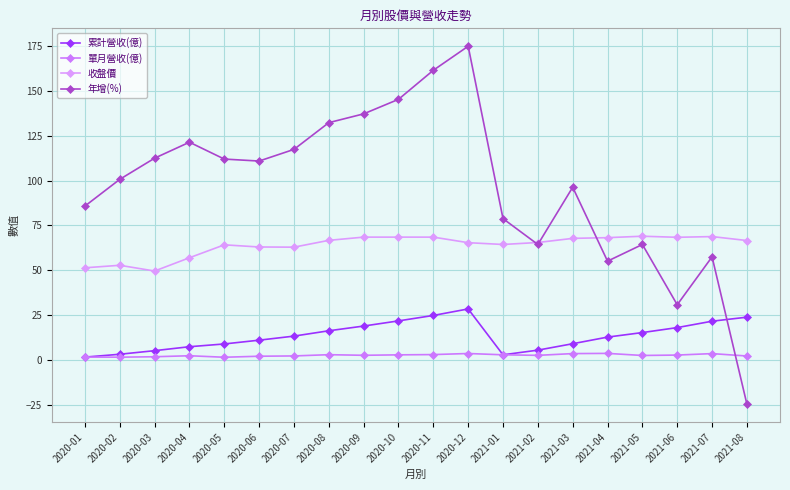

What is the average value of the 年增(%) series?

96.7